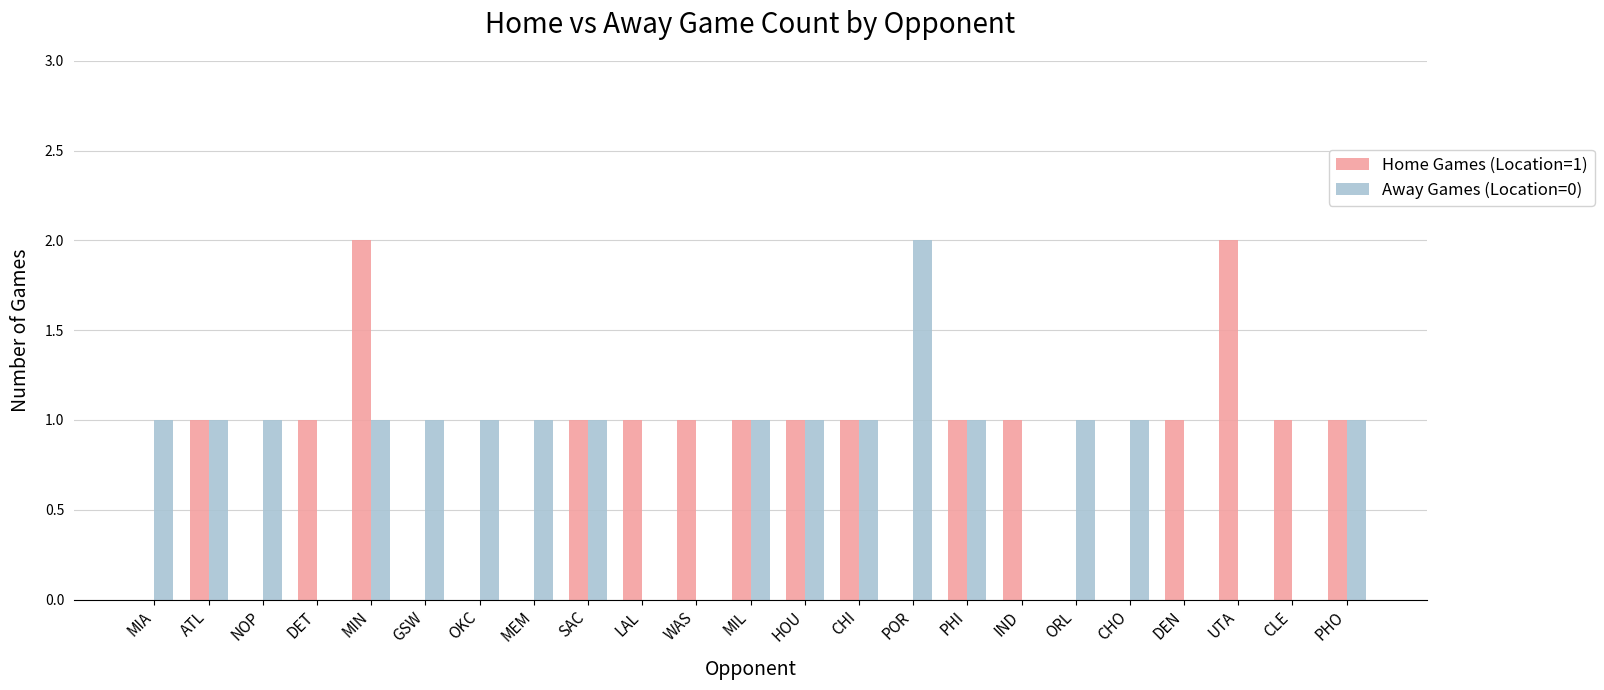

Between OKC and POR, which series saw the biggest shift?

Away Games (Location=0)